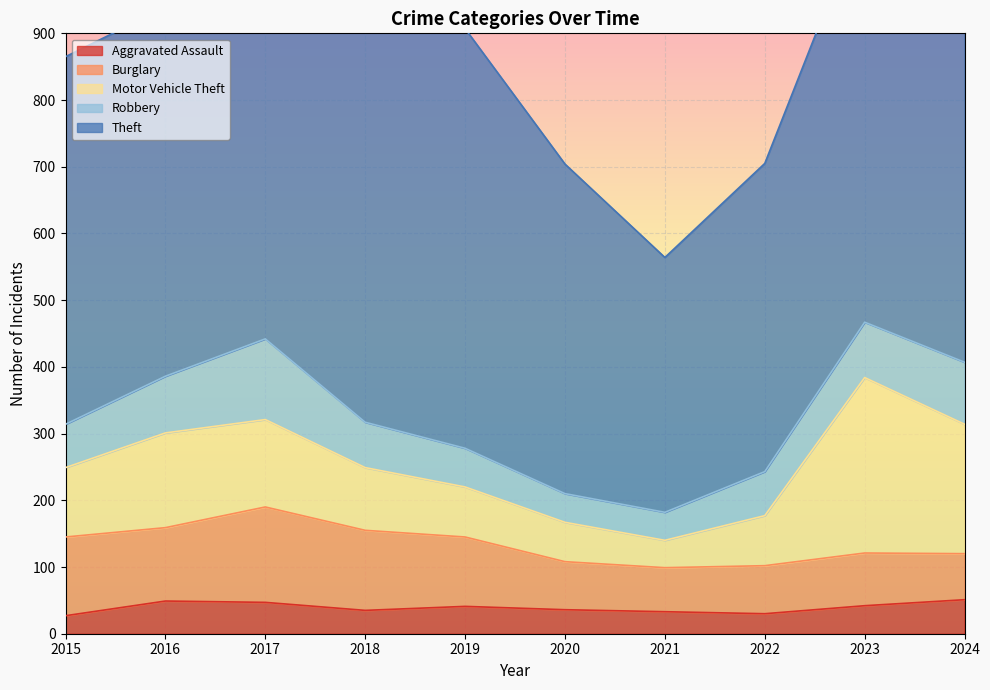

What is the difference between the Theft values at 2018 and 2024?

171